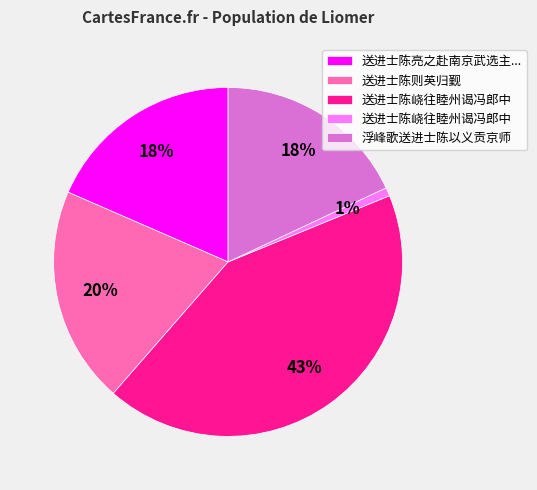

To the nearest percent, what is the average slice percentage?

20%